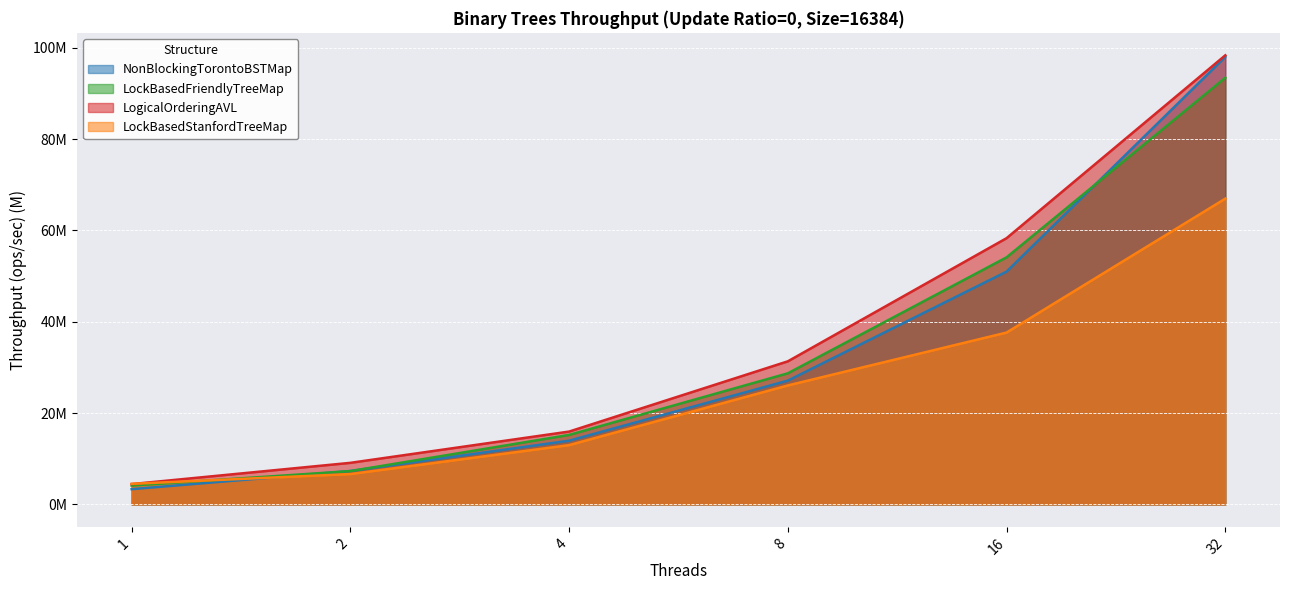

At 16, list the series in order from smallest to largest.

LockBasedStanfordTreeMap, NonBlockingTorontoBSTMap, LockBasedFriendlyTreeMap, LogicalOrderingAVL